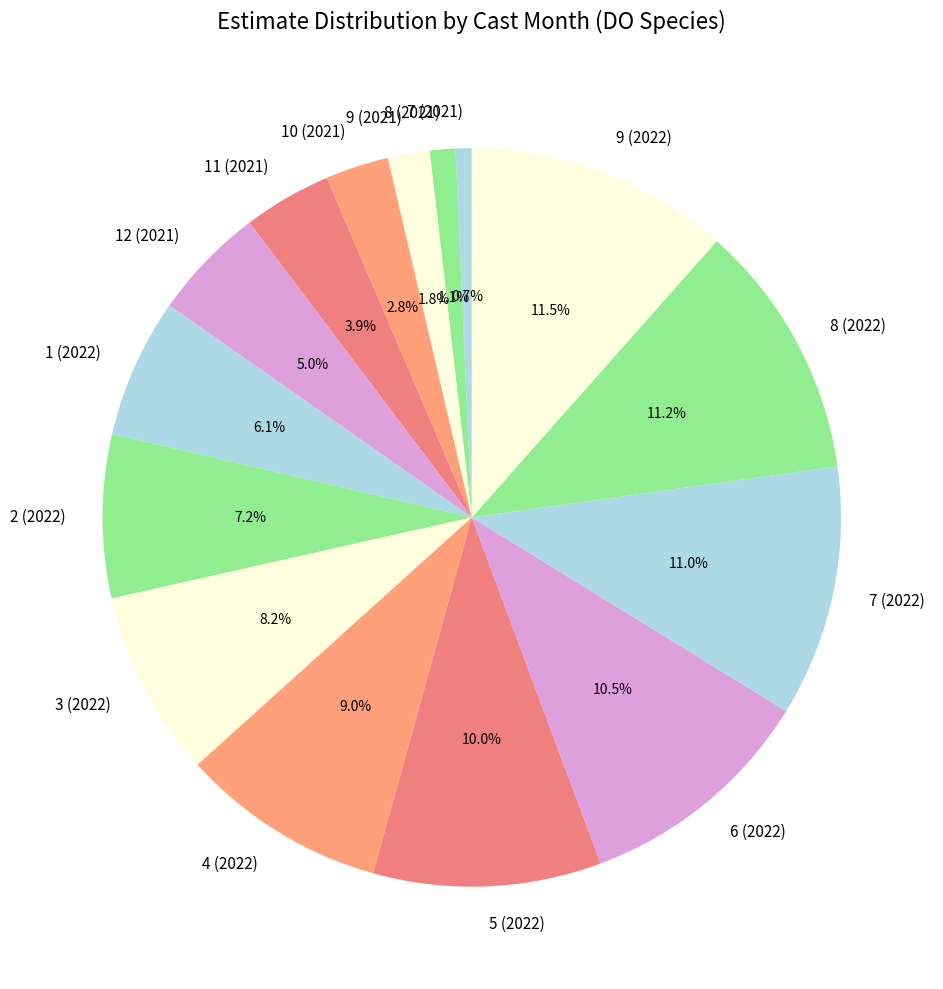

Which has a higher value, 2 (2022) or 7 (2022)?

7 (2022)